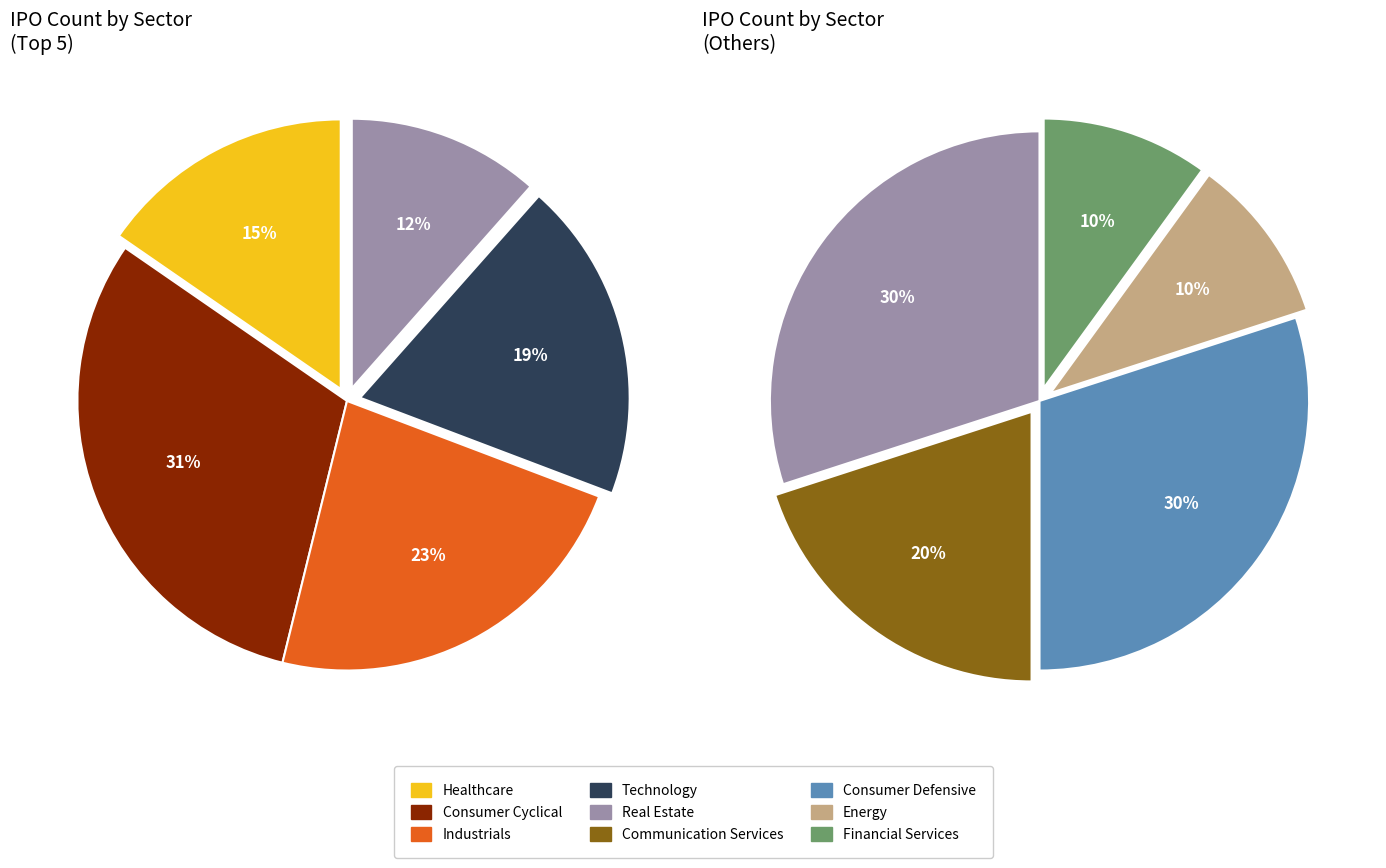

Is there any slice that represents more than half of the pie?

No